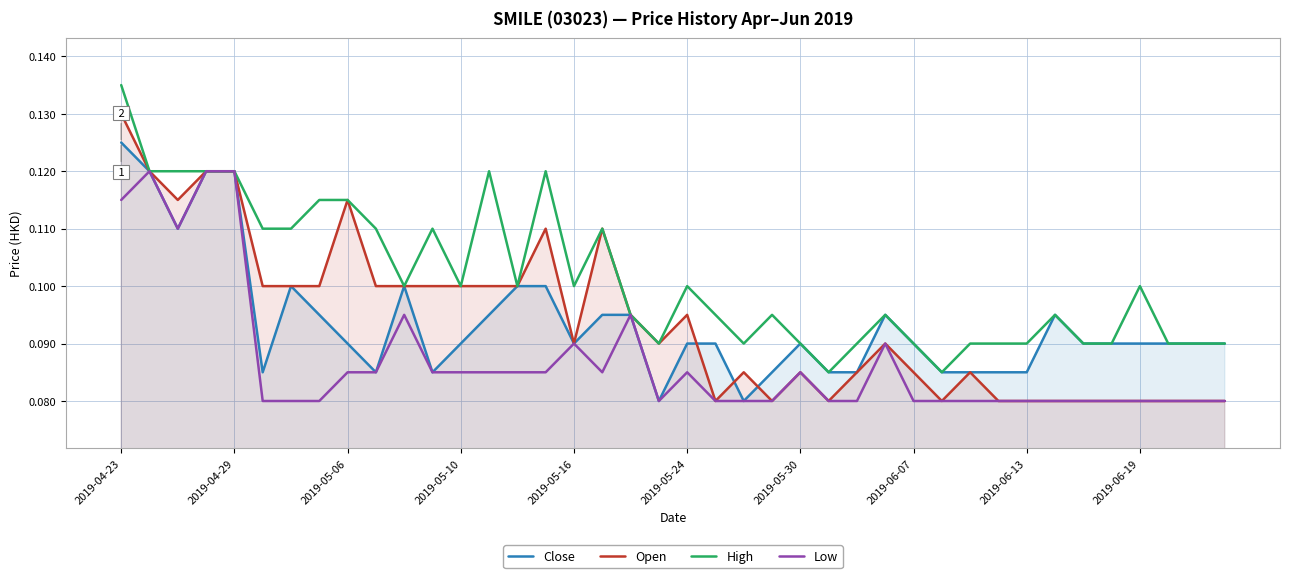

What are all the series names shown in the legend?

Close, Open, High, Low